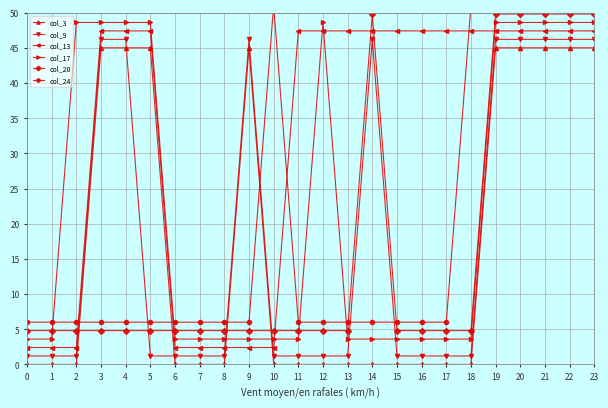

Which series has the widest spread of values?

col_3